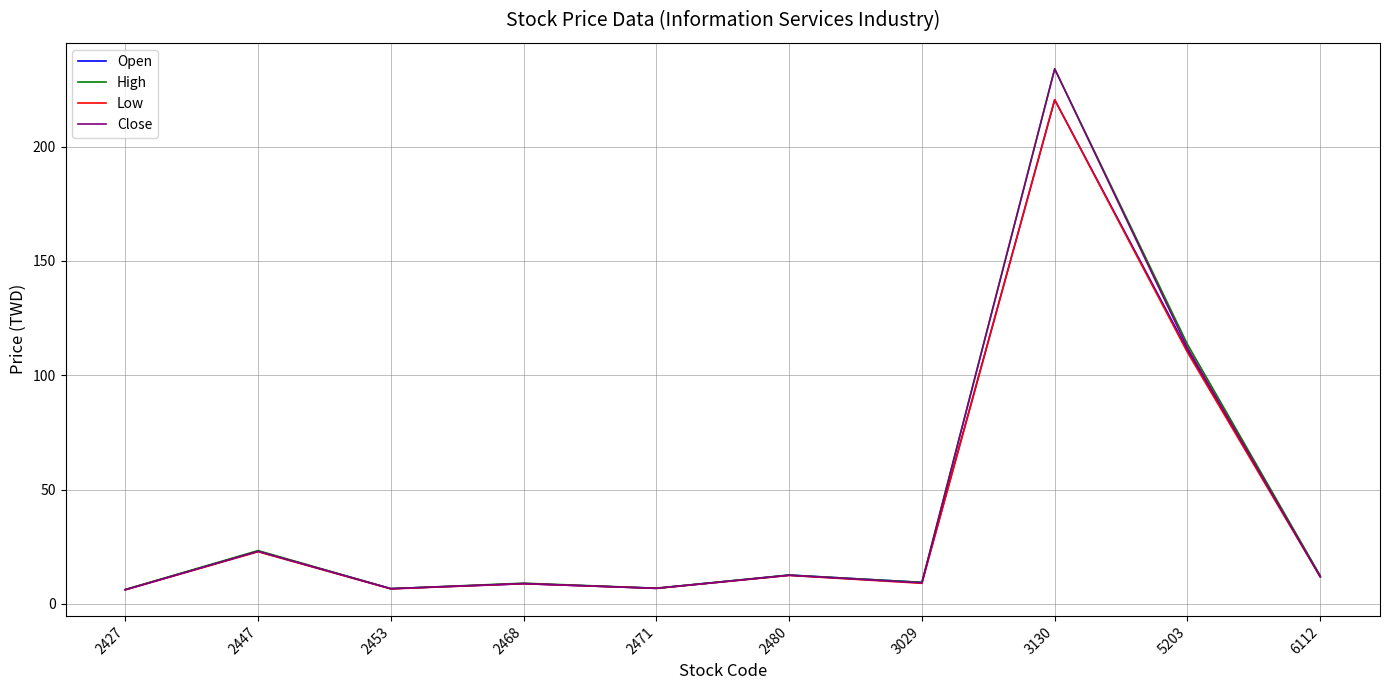

Which series has the widest spread of values?

Close